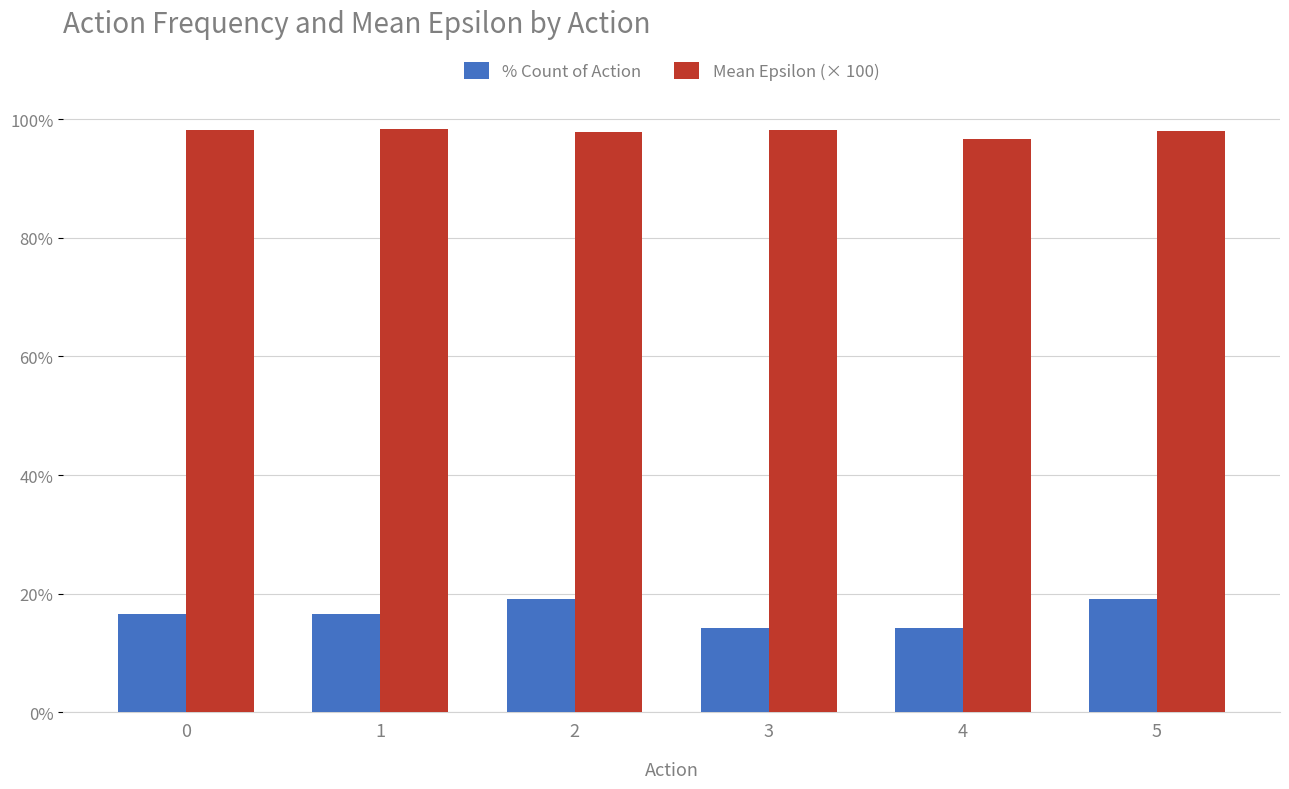

Rank the series by their average value, from highest to lowest.

Mean Epsilon (× 100), % Count of Action